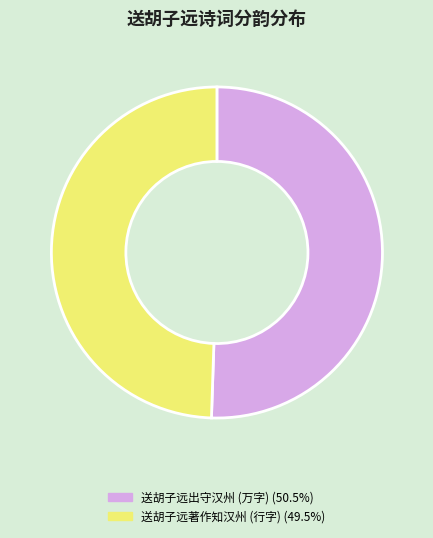

Approximately how many times larger is the value at 送胡子远出守汉州 (万字) (50.5%) compared to 送胡子远著作知汉州 (行字) (49.5%)?

1.0